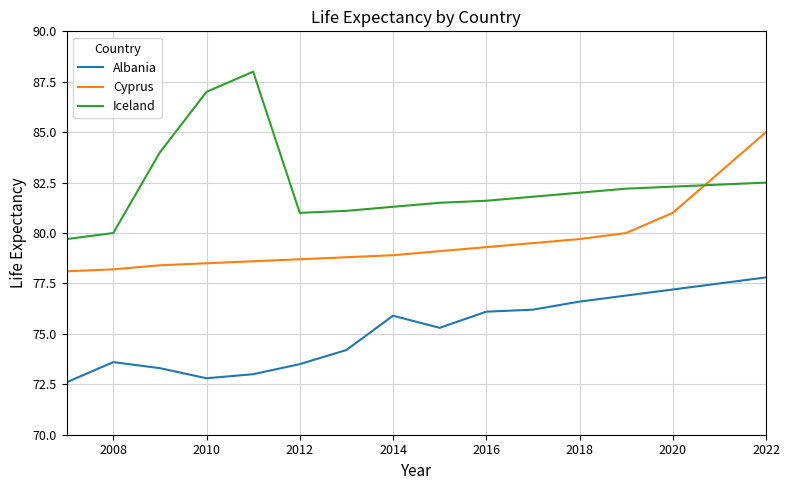

What is the highest value of the Iceland series?

88.0